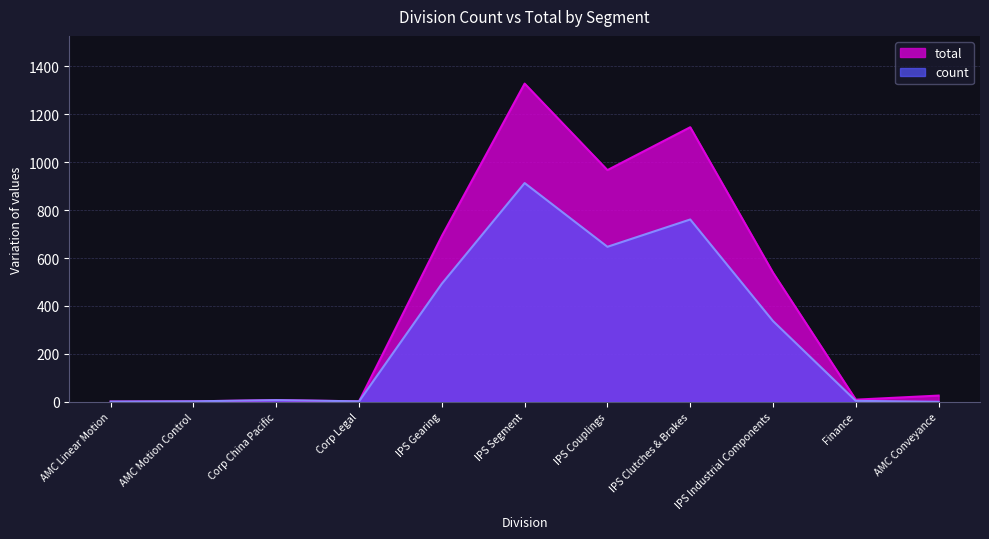

List the series in order of their peak value, highest first.

total, count